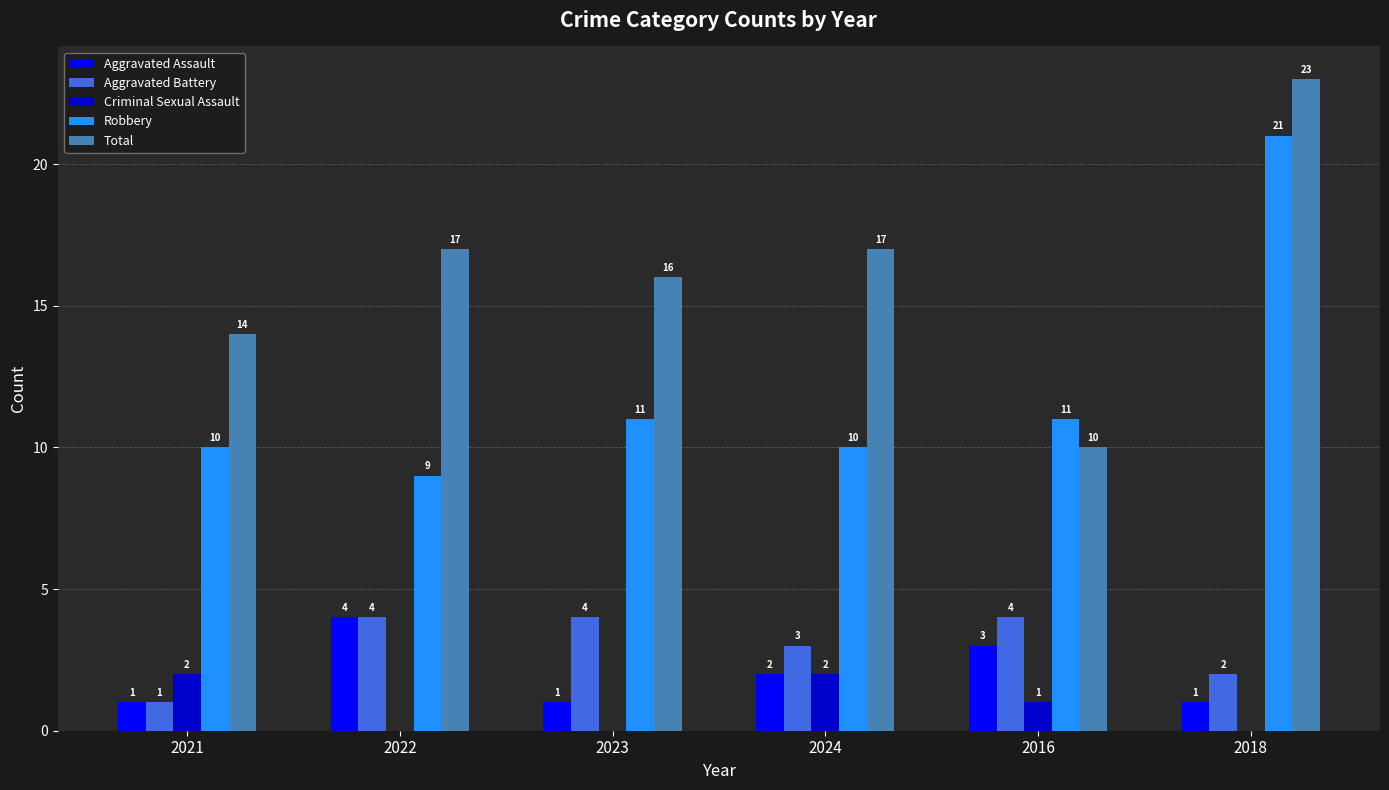

How many groups of bars are there?

6